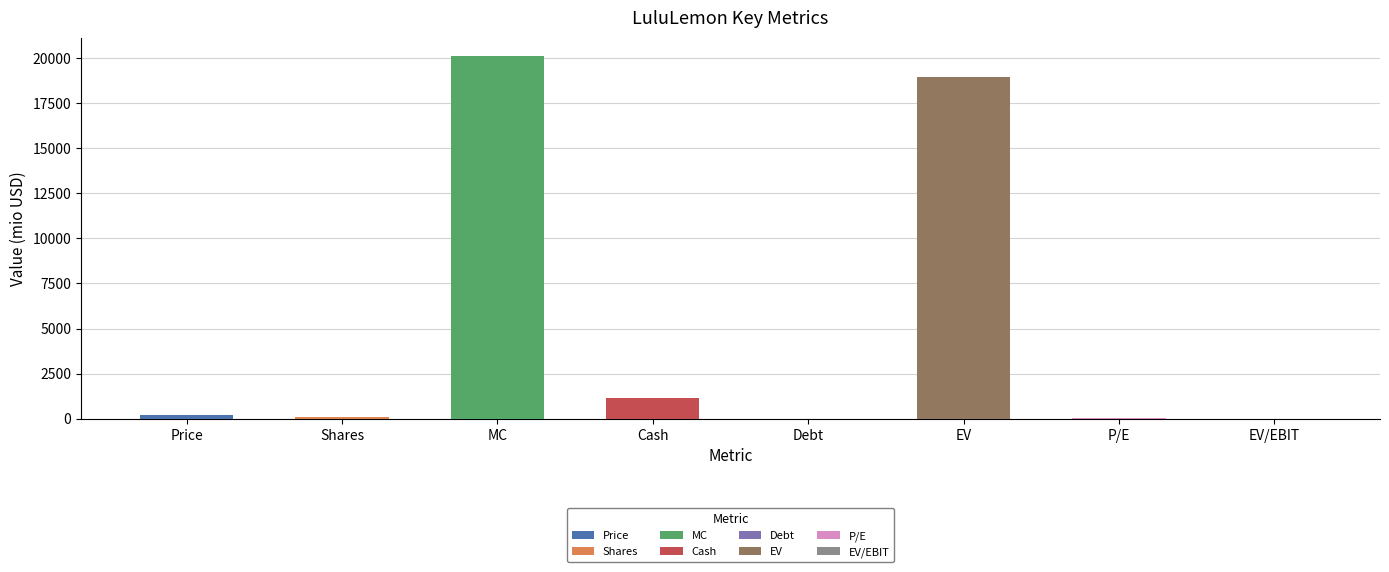

Rank the categories by value from highest to lowest.

MC, EV, Cash, Price, Shares, P/E, EV/EBIT, Debt